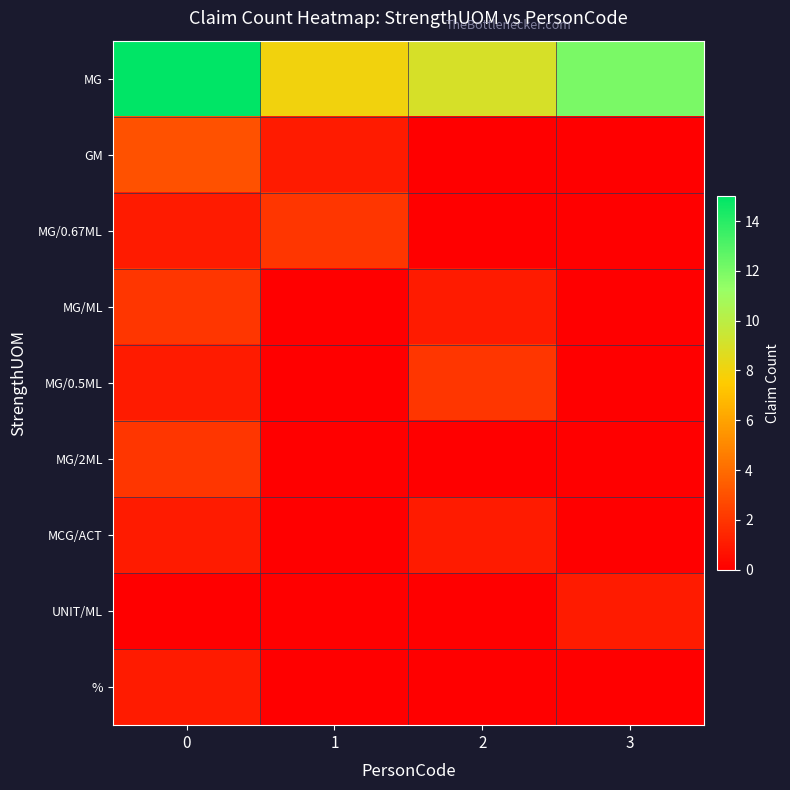

Which series has the largest range (max minus min)?

MG